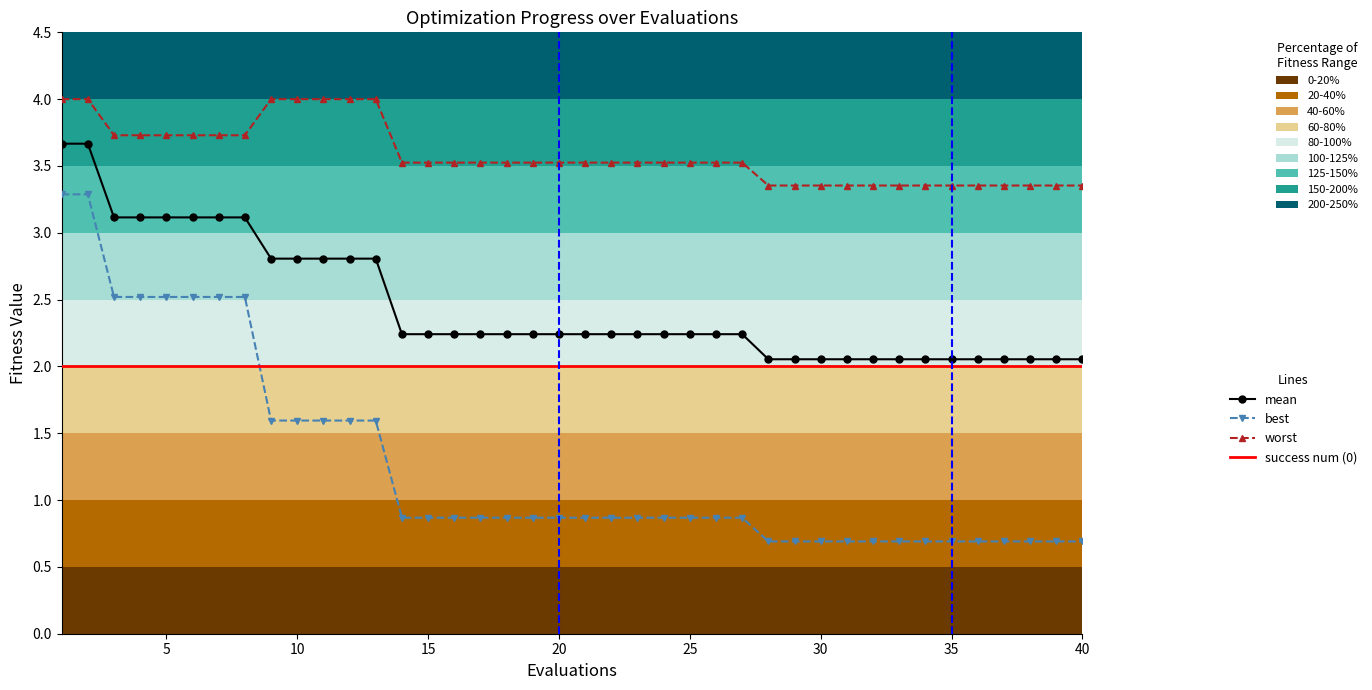

What is the difference between the maximum and second lowest values in the worst series?

0.6